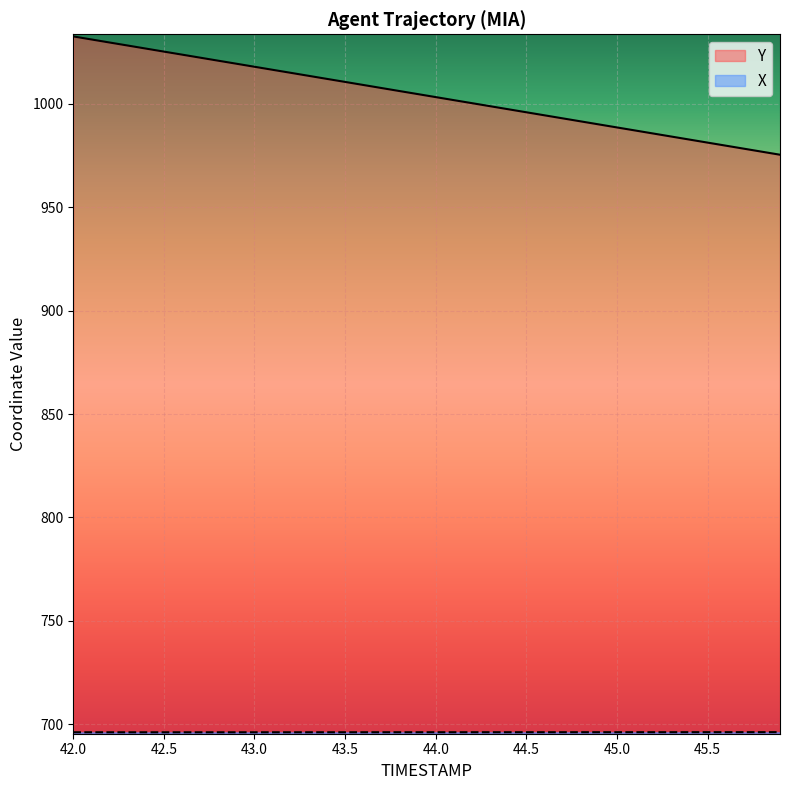

What is the total value across all series at 42.0?

1728.8